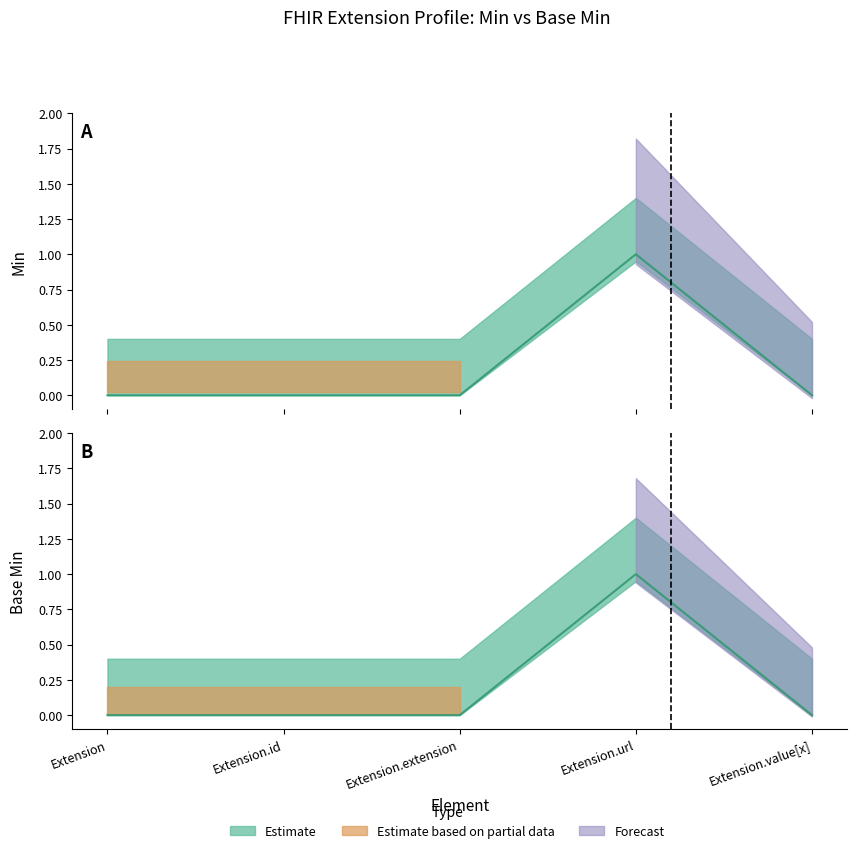

At which category does Min reach its first local peak?

Extension.url